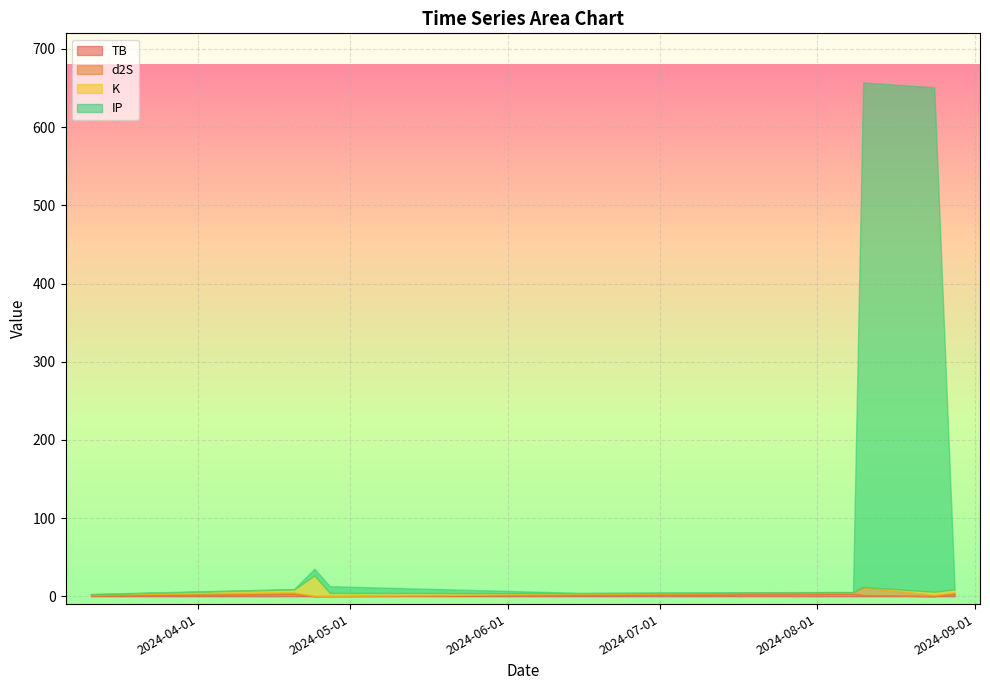

After their last crossing, which series has the higher values: K or IP?

K